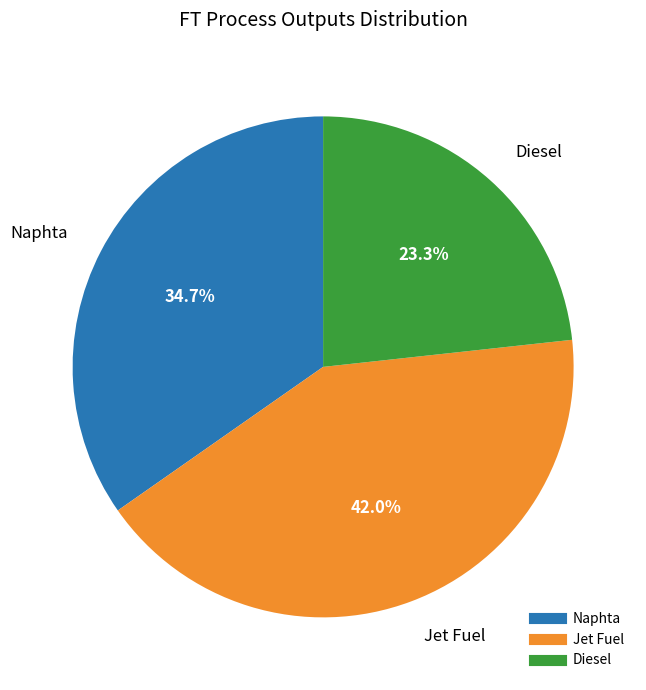

True or false: Jet Fuel accounts for 27% of the total.

False